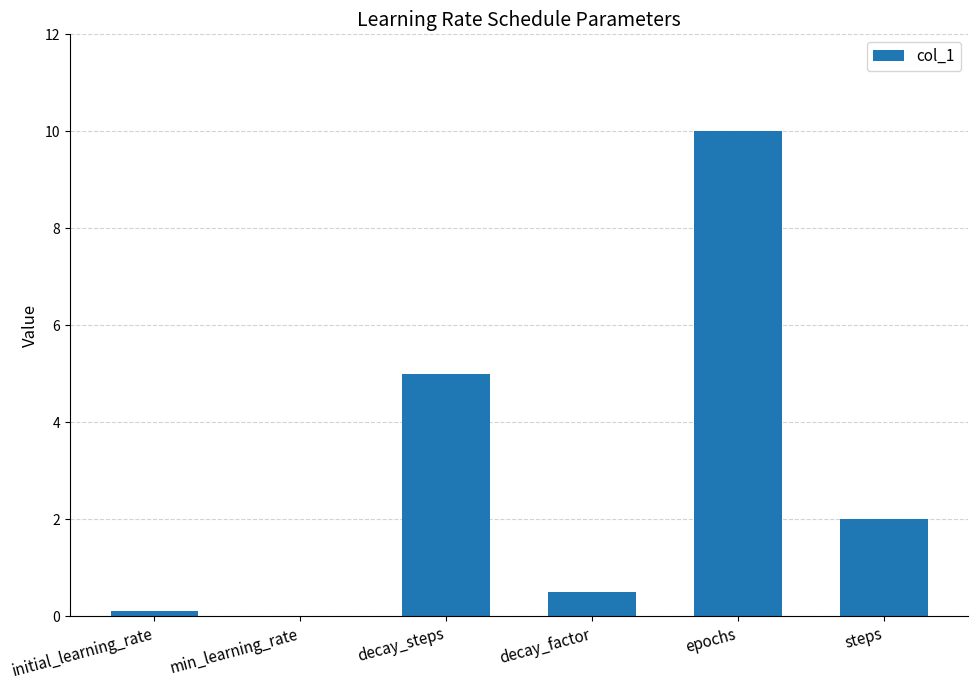

Does the chart contain stacked bars?

No